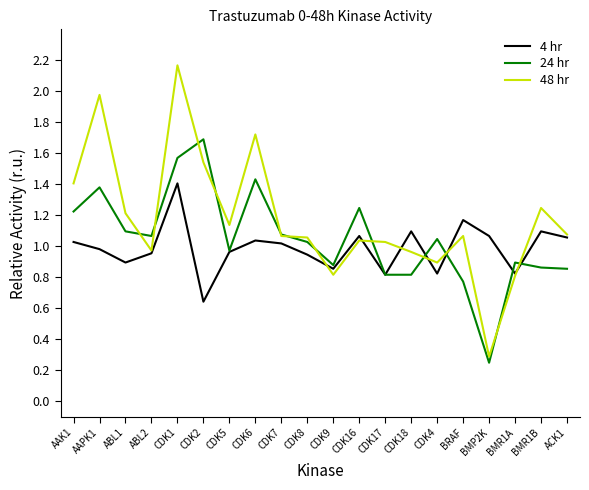

The value of 24 hr at CDK16 is 1.2. True or false?

True